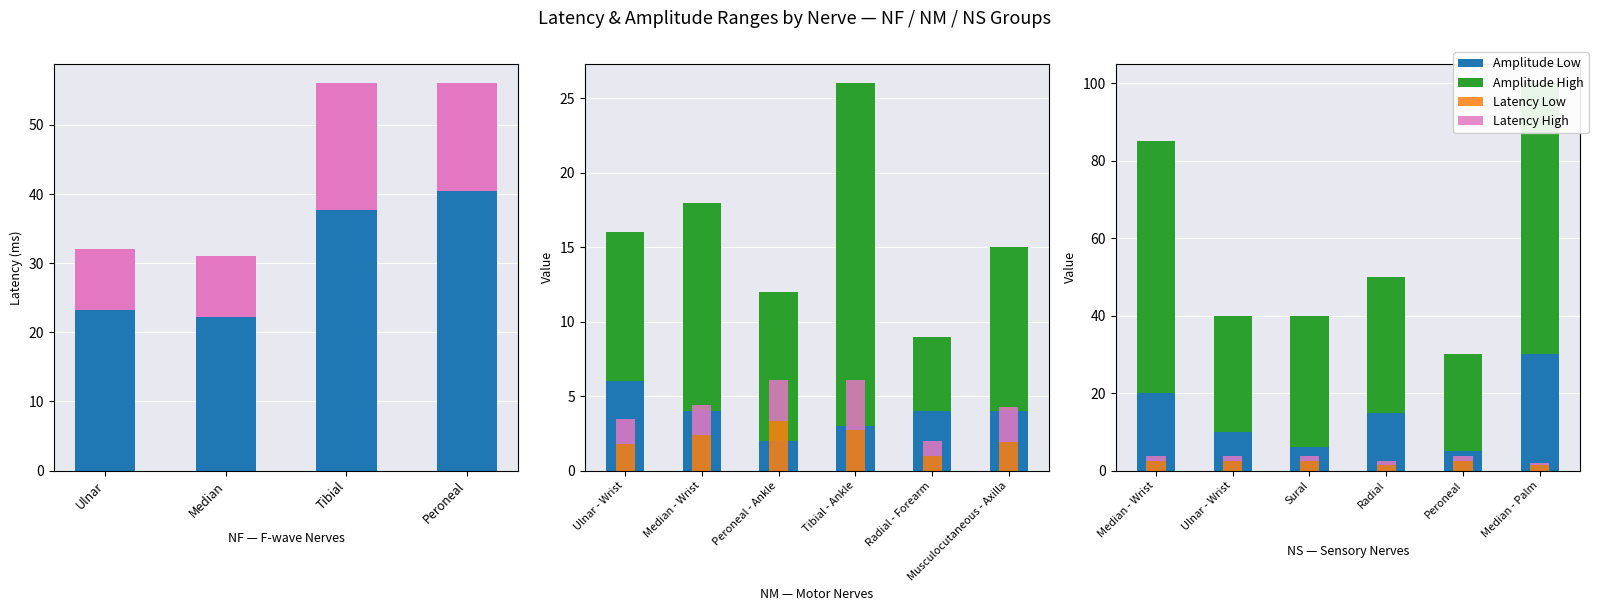

Is the value of Latency Low at Sural greater than the value of Amplitude High at Ulnar - Wrist?

No